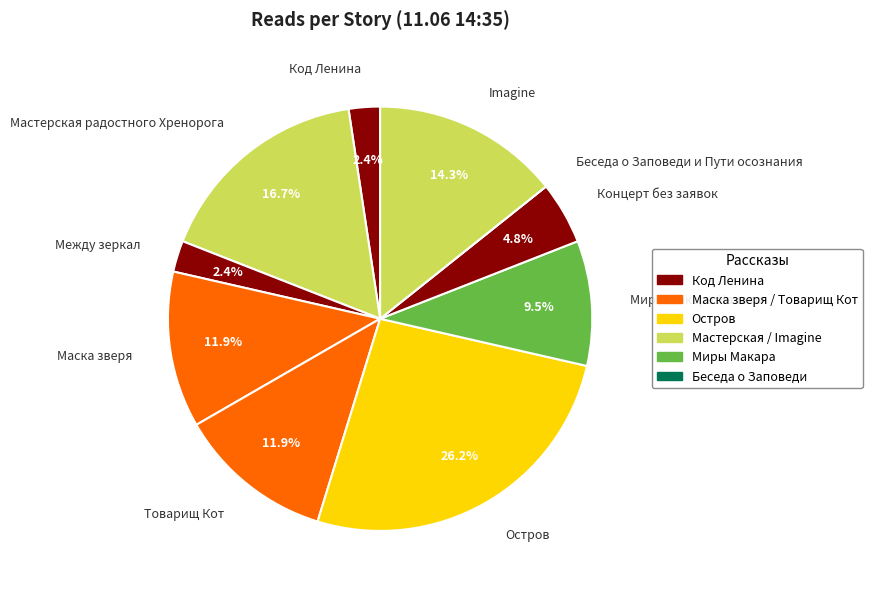

What percentage do Между зеркал and Миры Макара:Начало together represent?

11.9%